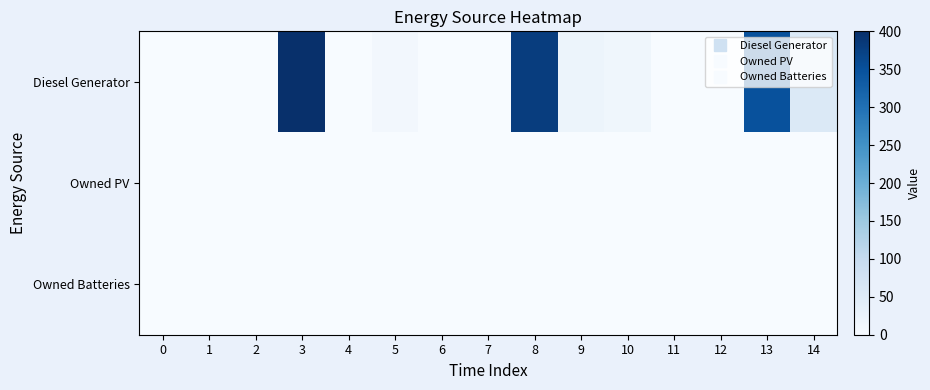

What is the difference between the highest and lowest values at 3?

400